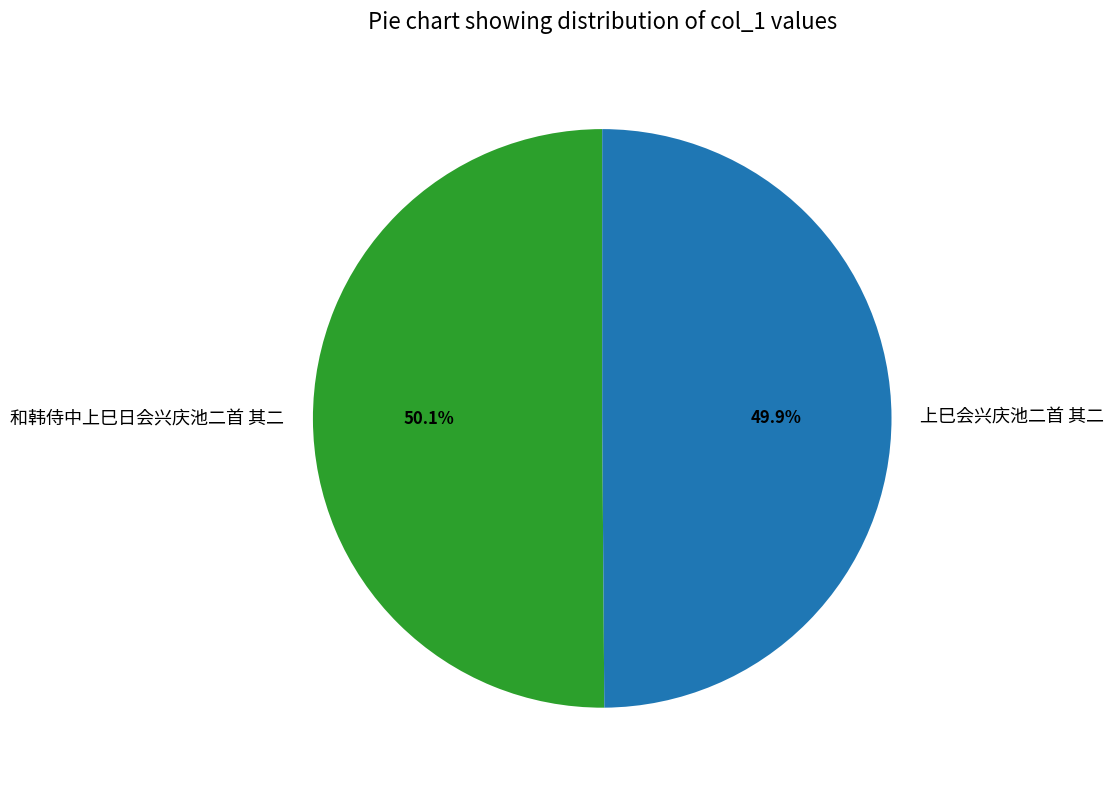

Is it true that 上巳会兴庆池二首 其二 is 50% of the pie?

True